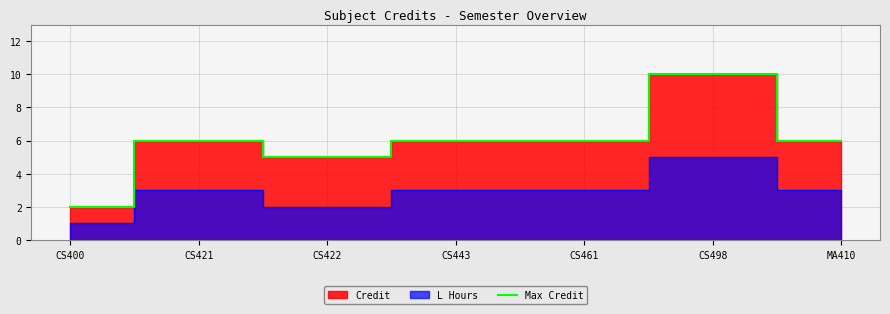

List the labels in order of value, smallest first.

CS400, CS422, CS421, CS443, CS461, MA410, CS498